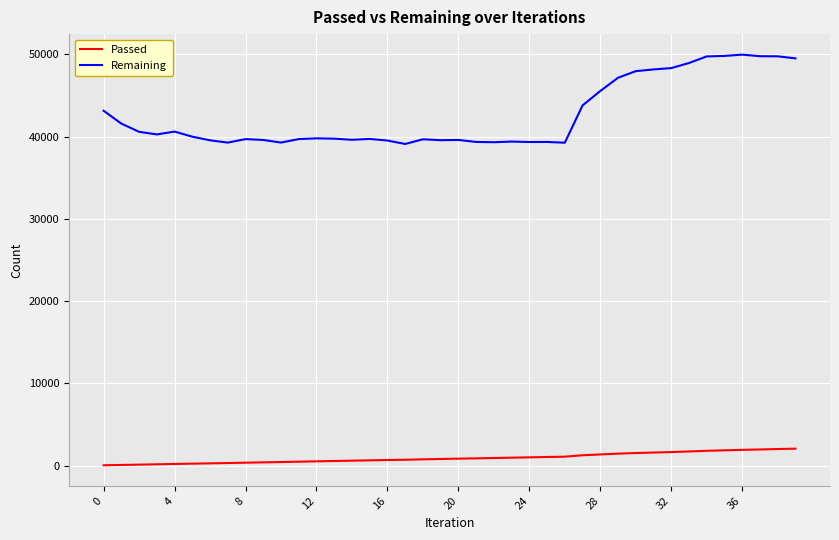

Which series has the largest total across all categories?

Remaining